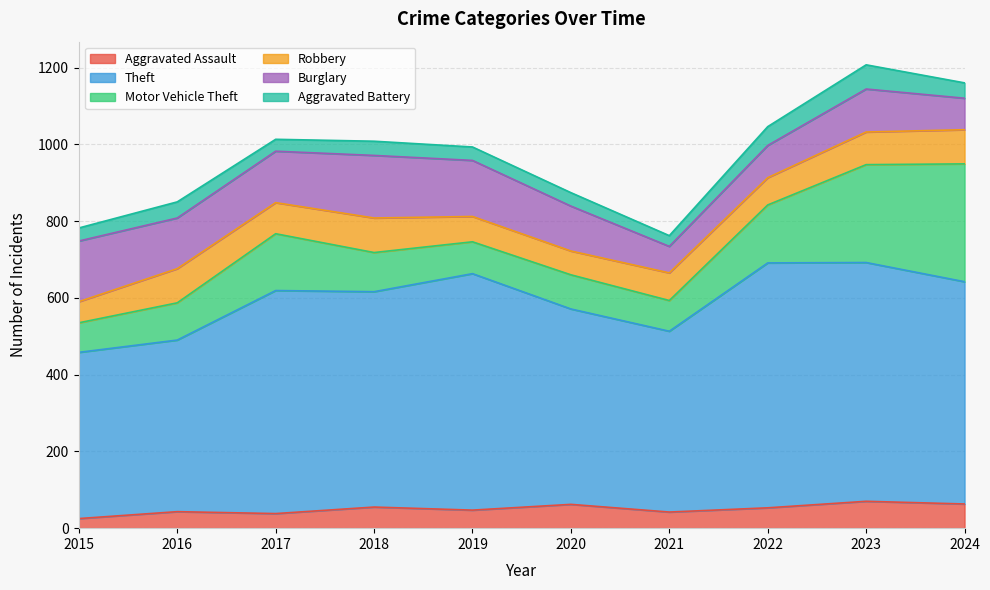

Does the chart have visible grid lines?

Yes